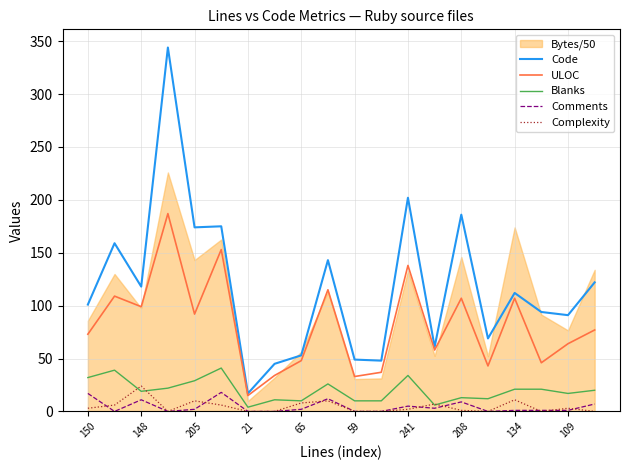

True or false: Comments has a value of 2 at 65.

True